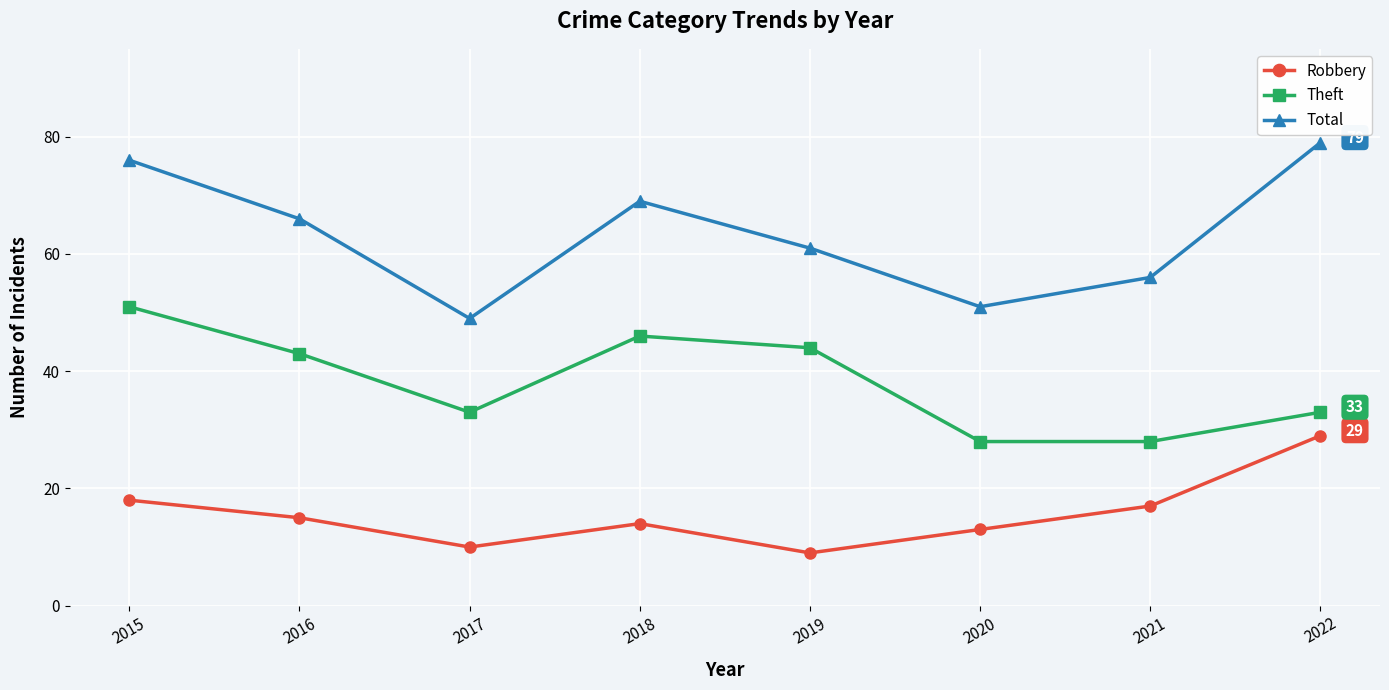

What is the difference between the highest and lowest values at 2019?

52